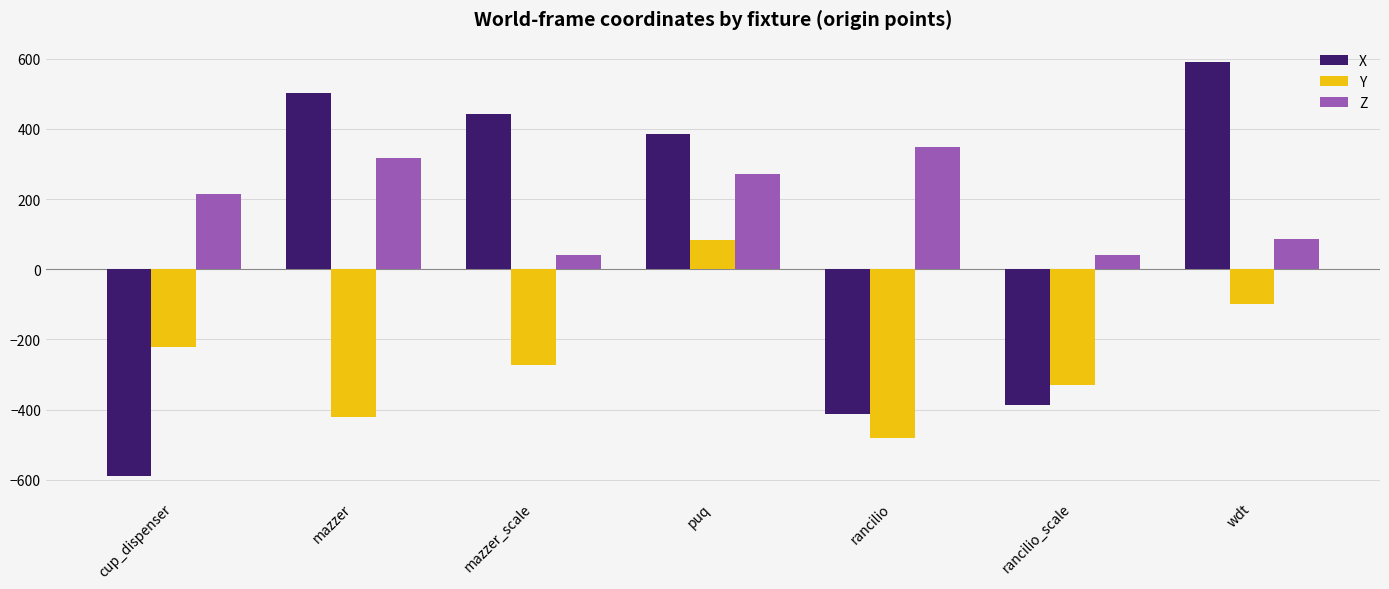

Rank the series at puq from highest to lowest value.

X, Z, Y